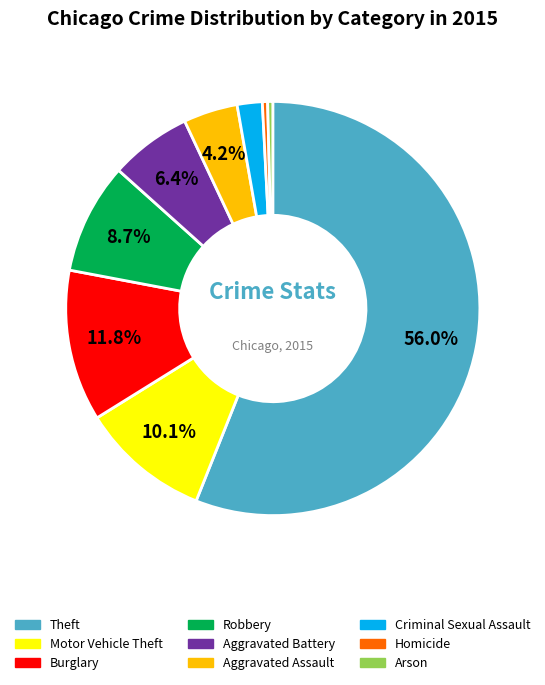

To the nearest percent, what is the average slice percentage?

11%